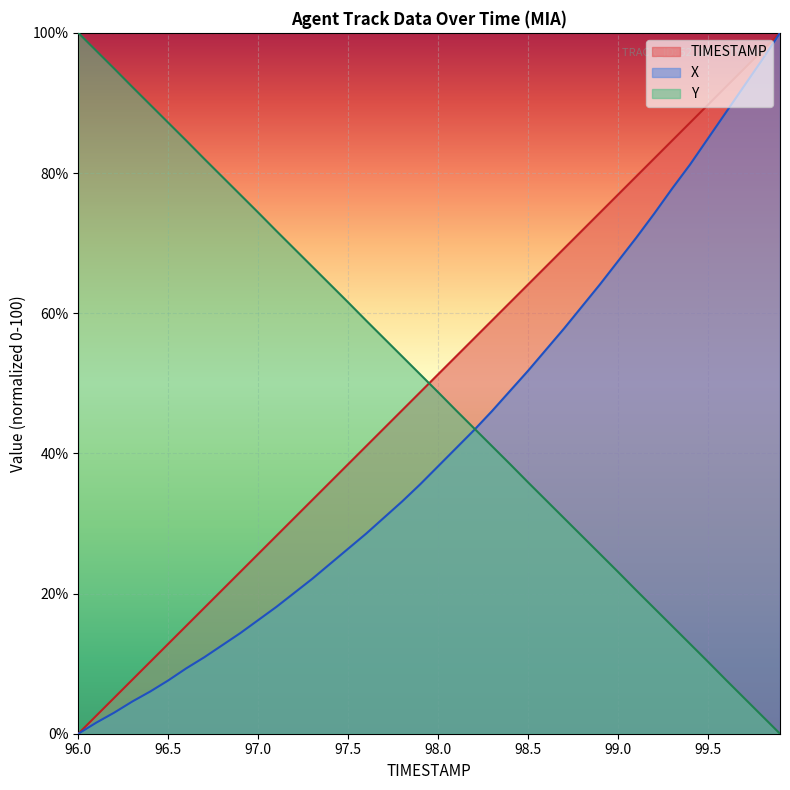

True or false: X and TIMESTAMP cross at least once.

False